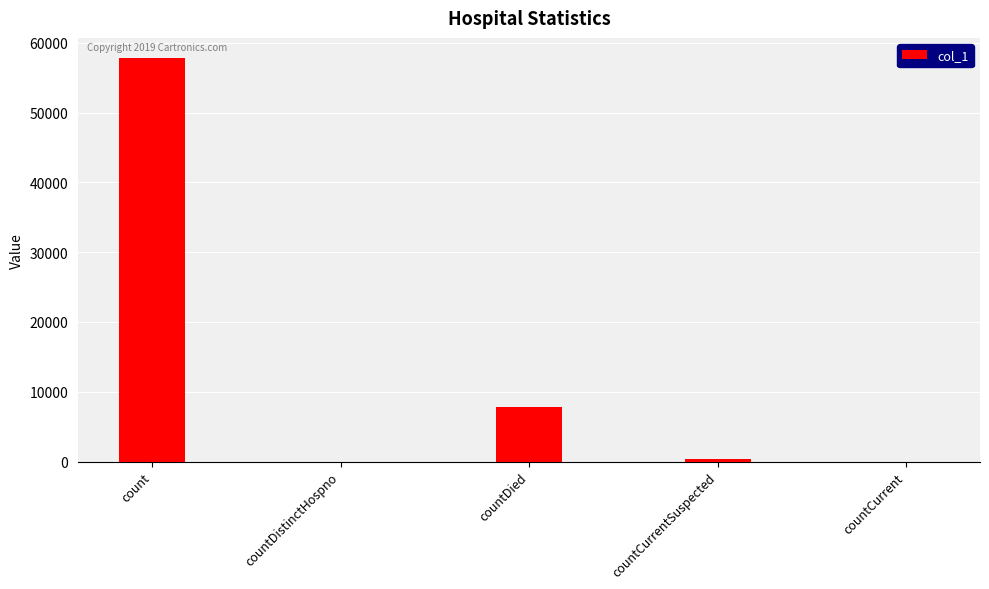

The chart shows a value of 26835 at count. True or false?

False